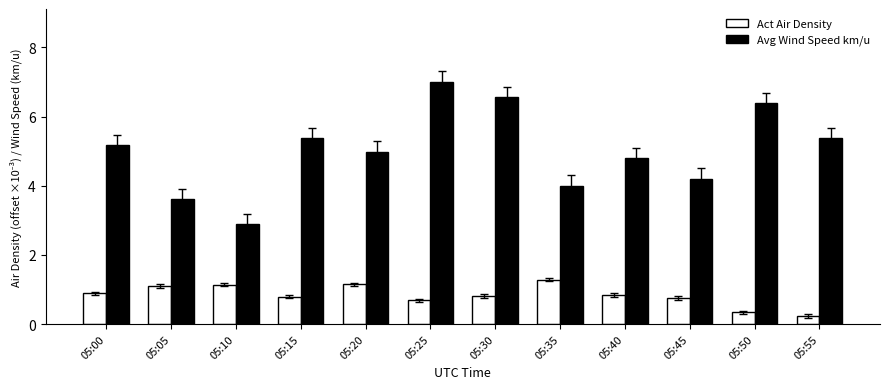

Is it true that Avg Wind Speed km/u equals 6.6 at 05:30?

True